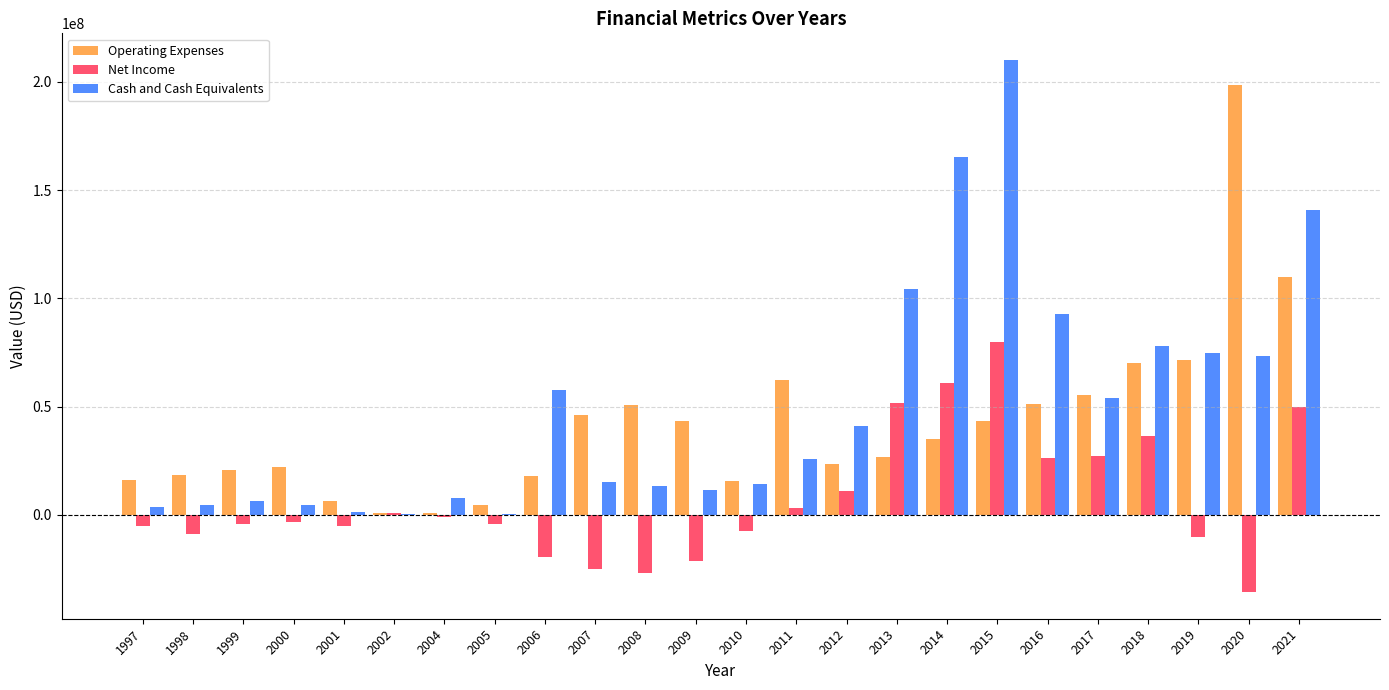

Are the bars grouped side by side (vs. stacked)?

Yes